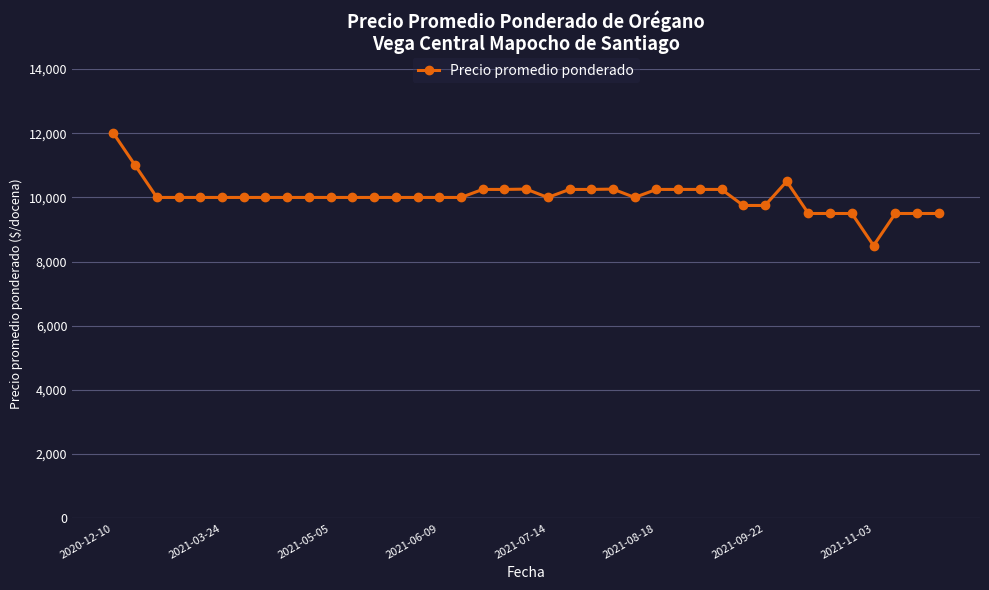

What is the difference between the second highest and second lowest values?

1500